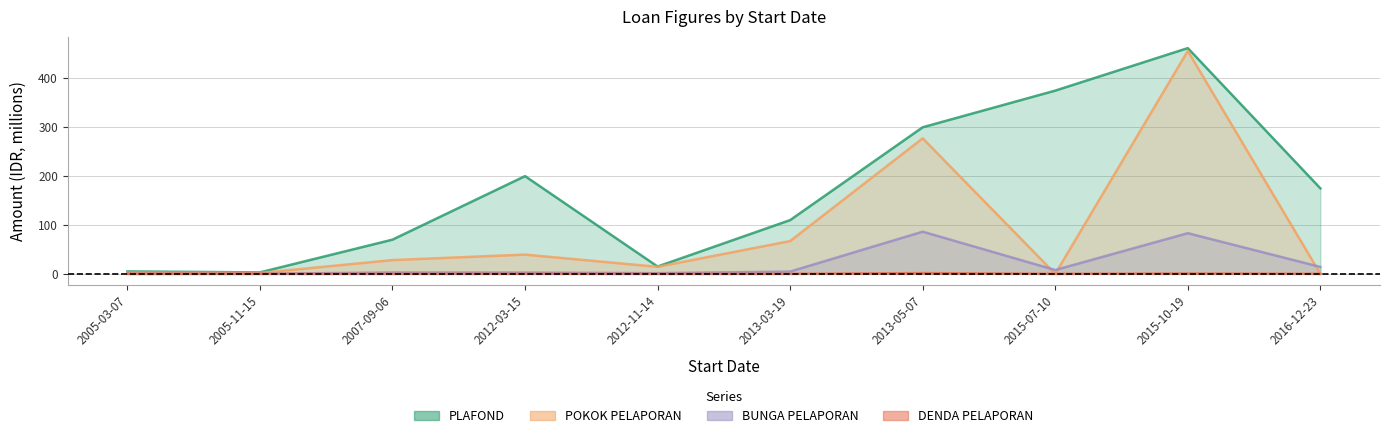

True or false: POKOK PELAPORAN and PLAFOND intersect in this chart.

False